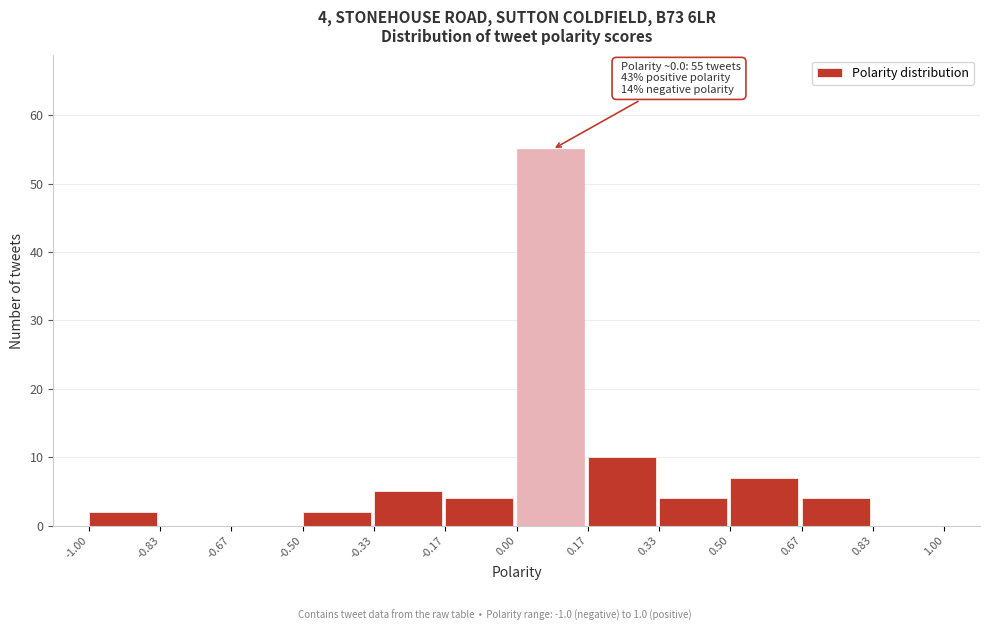

Which range on the x-axis has the tallest bar?

0.00 to 0.17